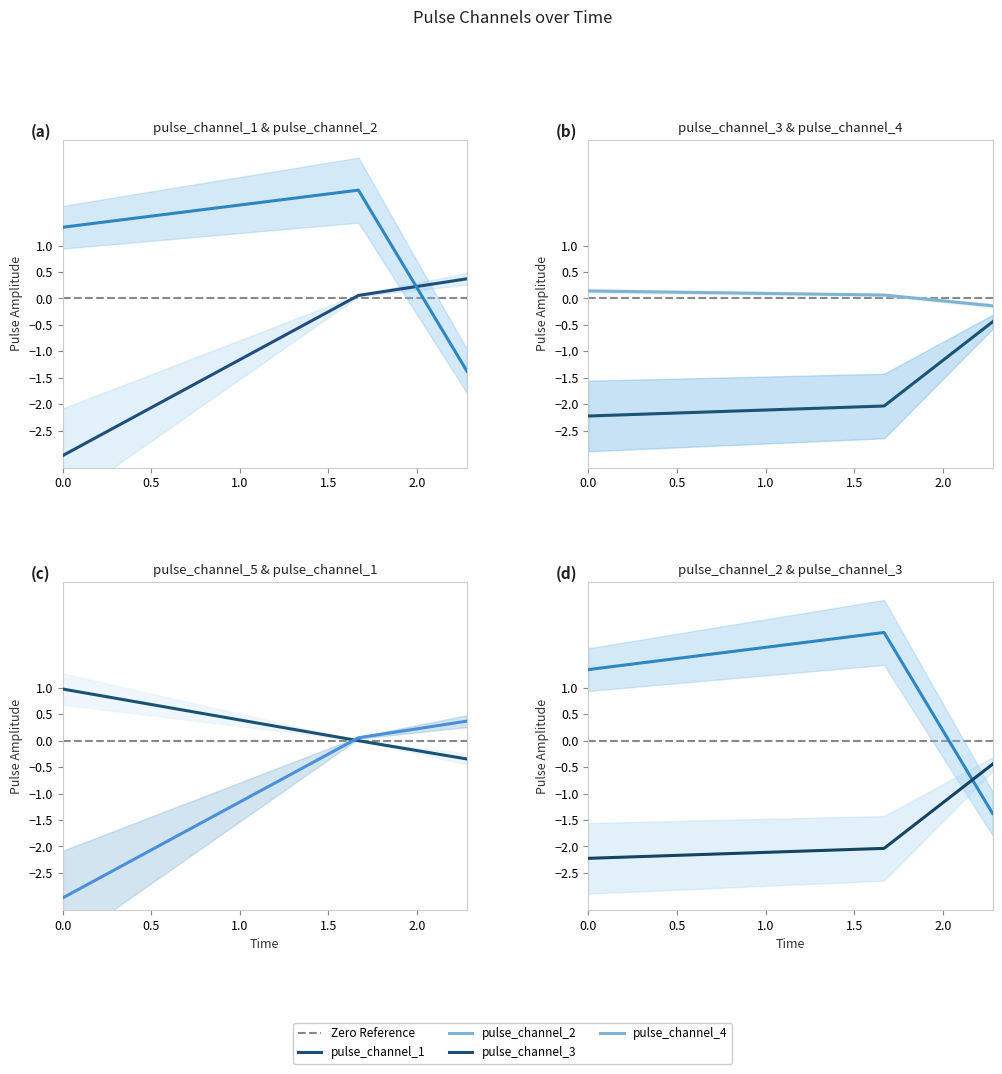

Reading right to left, what are all the values shown in this chart?

pulse_channel_1: 0.4	0.1	-3.0
pulse_channel_2: -1.4	2.0	1.3
pulse_channel_3: -0.4	-2.0	-2.2
pulse_channel_4: -0.1	0.1	0.1
pulse_channel_5: -0.3	0.0	1.0